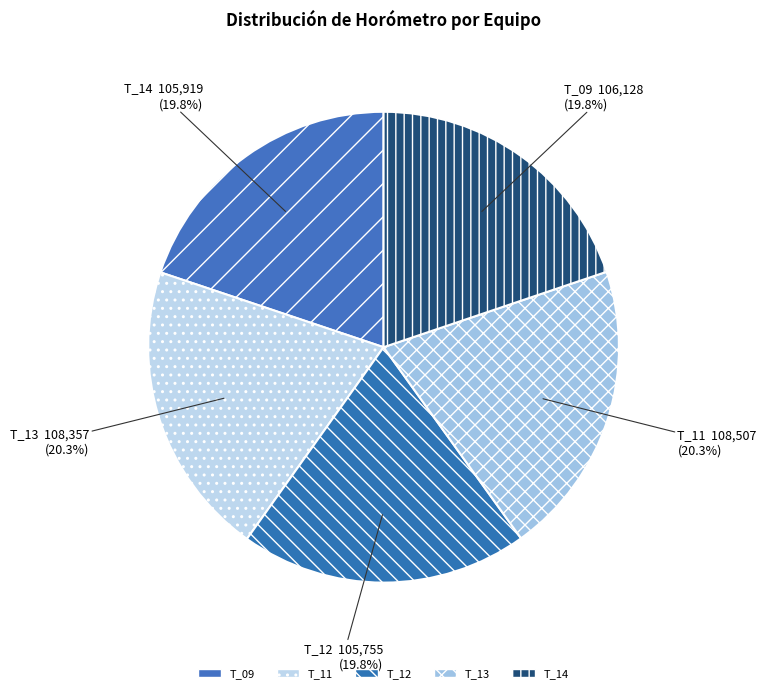

What percentage is NOT represented by T_12?

80.2%